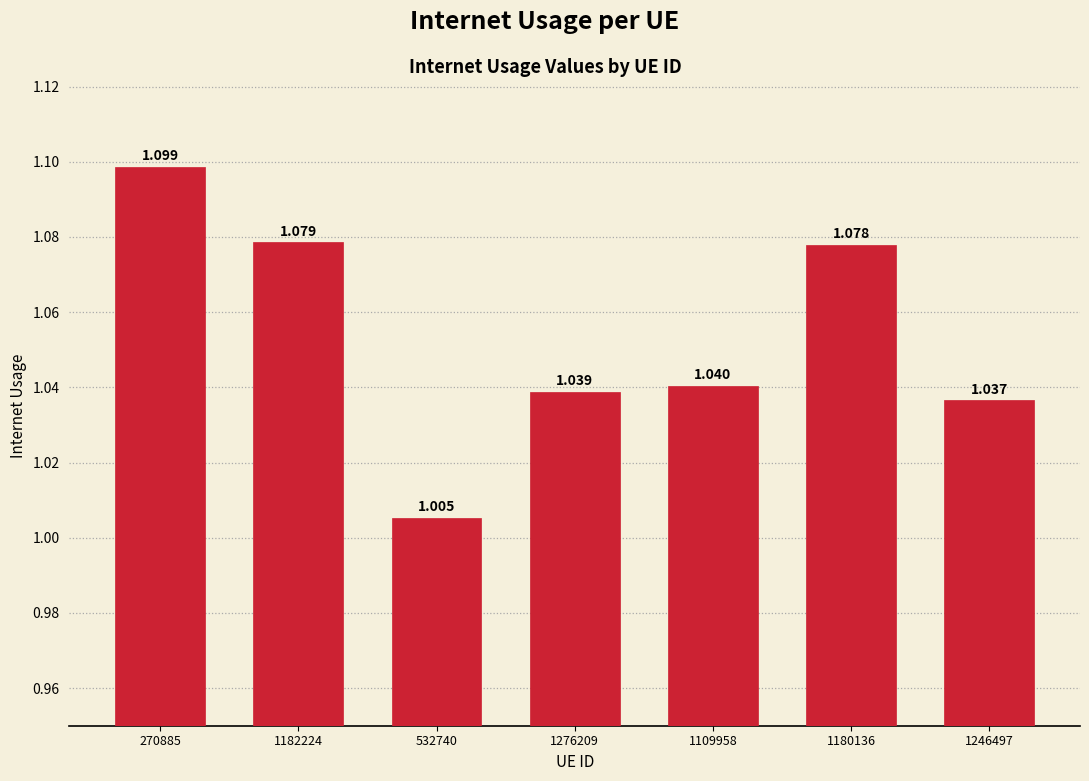

Reading left to right, what are all the values shown in this chart?

270885=1.1	1182224=1.1	532740=1.0	1276209=1.0	1109958=1.0	1180136=1.1	1246497=1.0